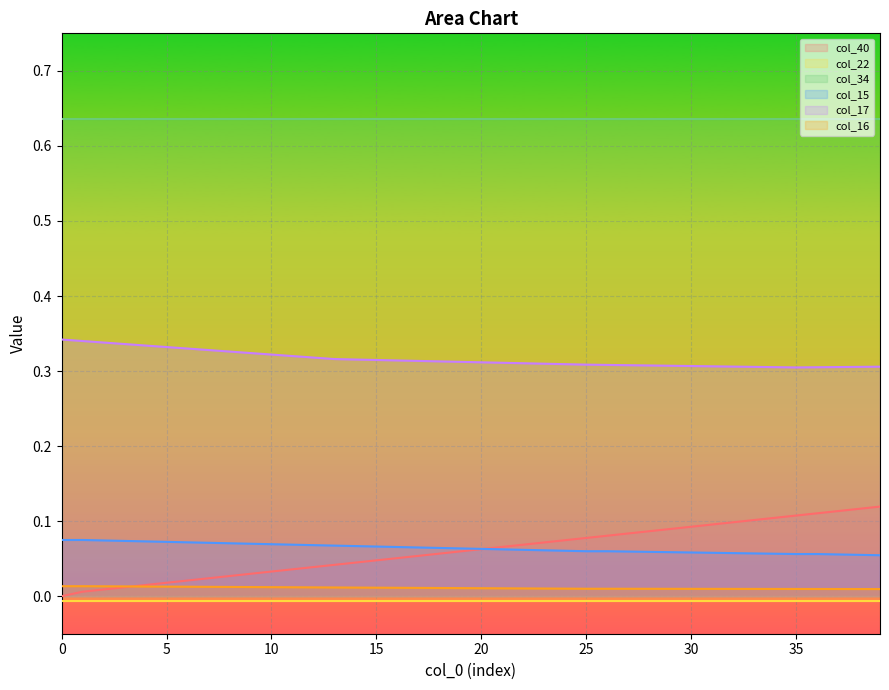

True or false: col_40 and col_17 intersect in this chart.

False